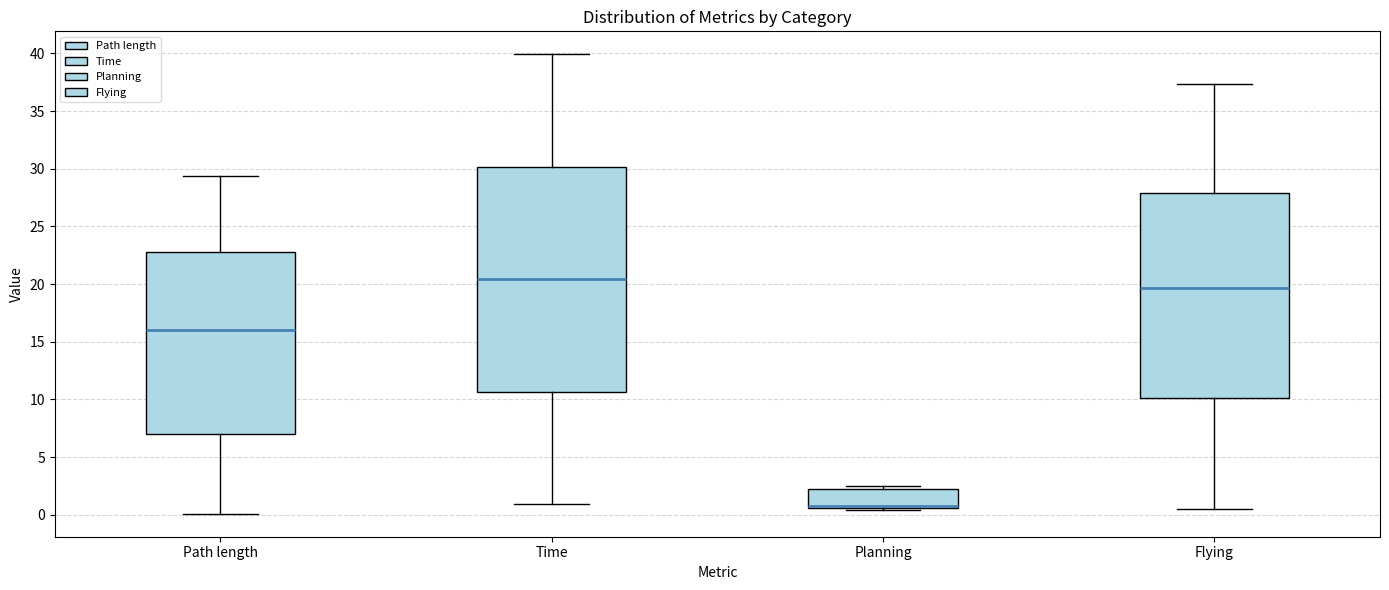

Reading left to right, transcribe this box plot: for each box, give where its median line is, the range the box spans, and where its two whiskers end, as read against the y-axis. The values are not printed on the chart, so give them approximately, as read against the axis.

Path length: median 16.0, box 7.0 to 23.0, whiskers 0.0 to 29.5
Time: median 20.5, box 10.5 to 30.0, whiskers 1.0 to 40.0
Planning: median 0.5 (drawn on the box's lower edge), box 0.5 to 2.5, whiskers 0.5 to 2.5 (just above the box's upper edge)
Flying: median 19.5, box 10.0 to 28.0, whiskers 0.5 to 37.5